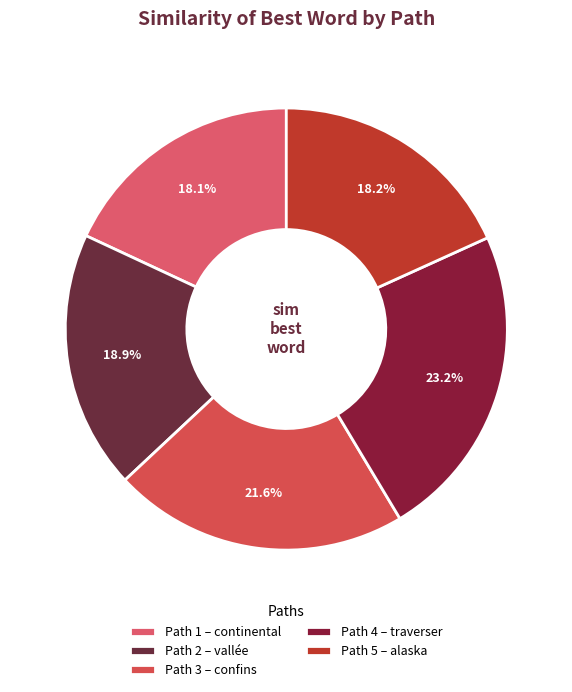

How many slices are in this pie chart?

5